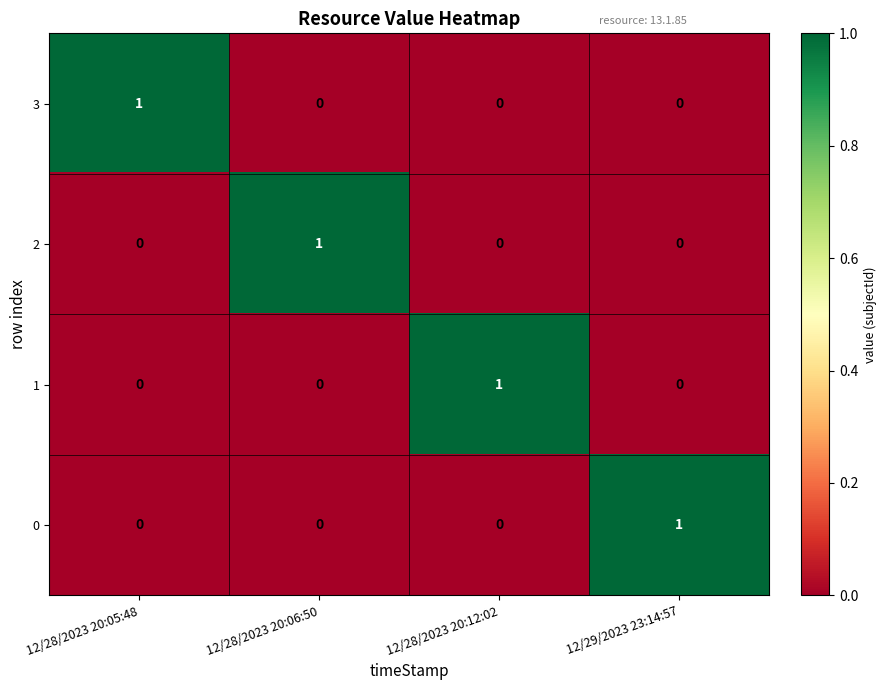

The value of 2 at 12/28/2023 20:05:48 is 0. True or false?

True